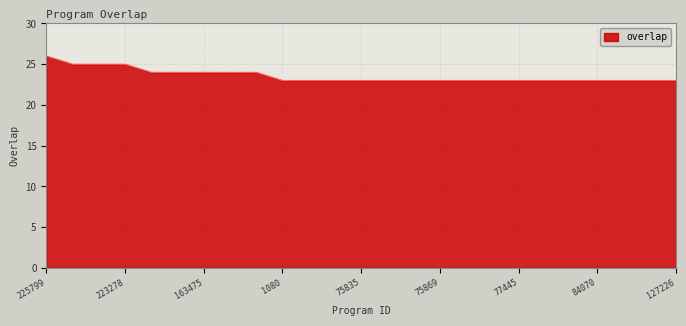

What is the greatest value displayed?

26